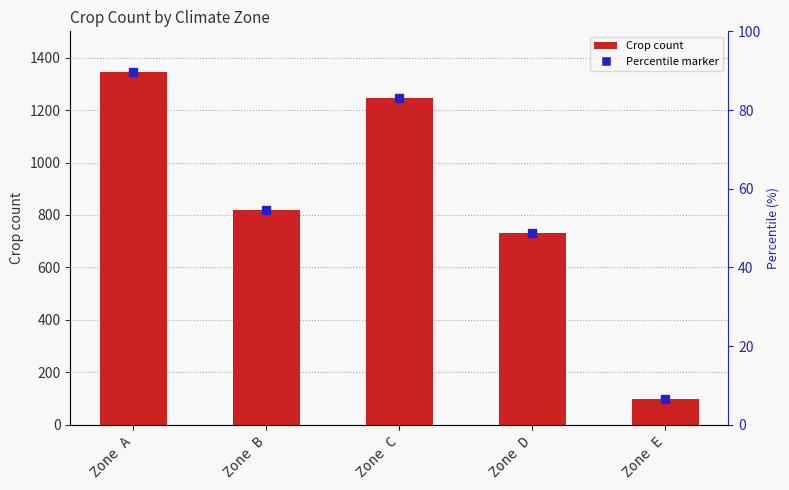

What is the maximum value shown in the chart?

1345